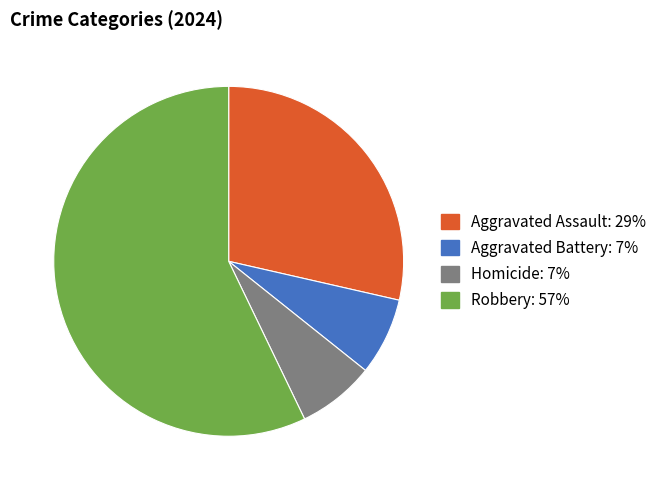

Count the number of slices in the pie.

4